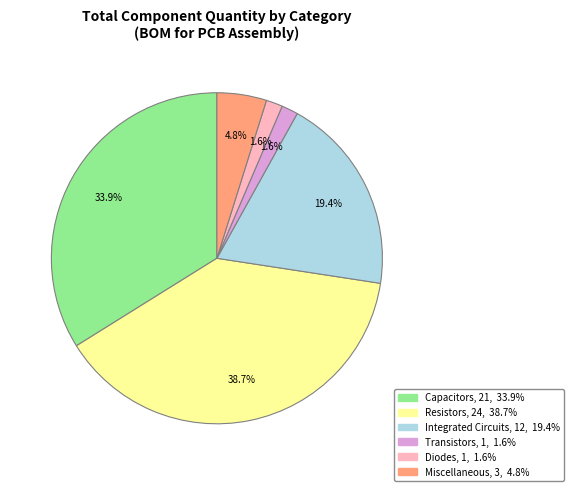

Does any single category account for the majority?

No